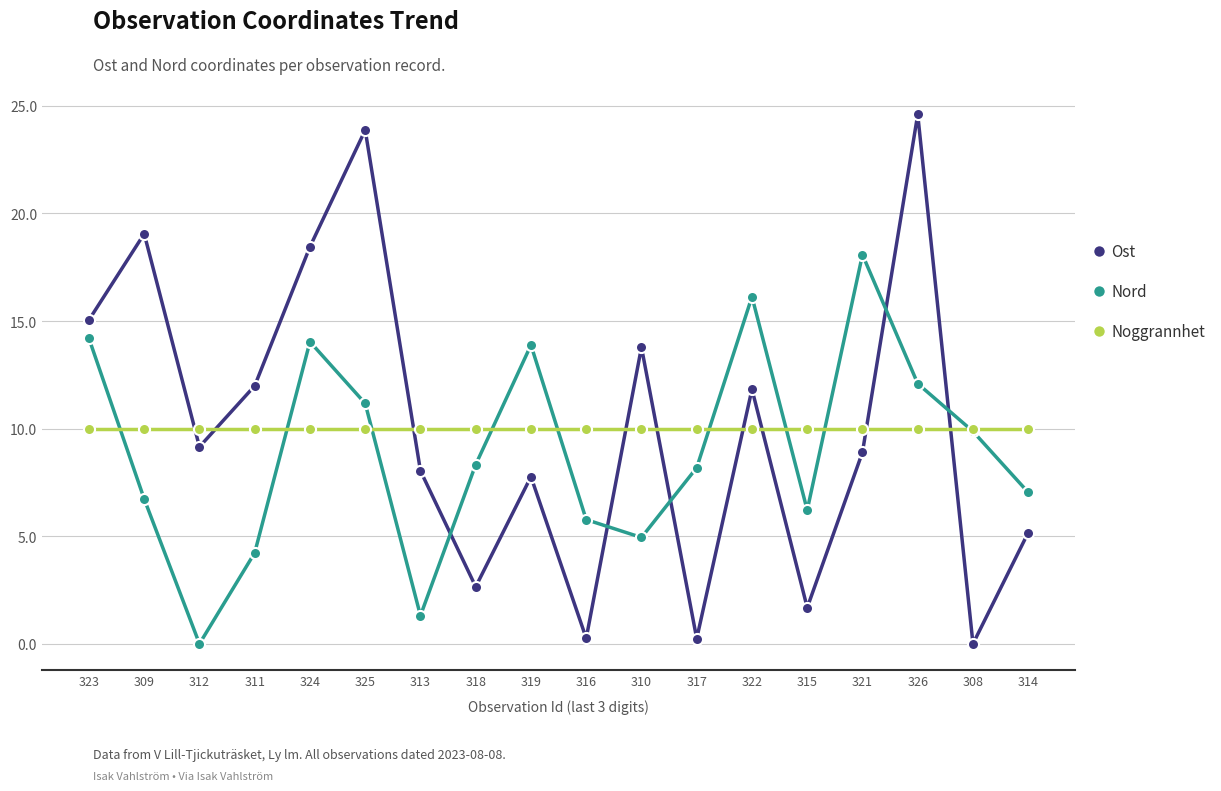

Does the chart have visible grid lines?

Yes